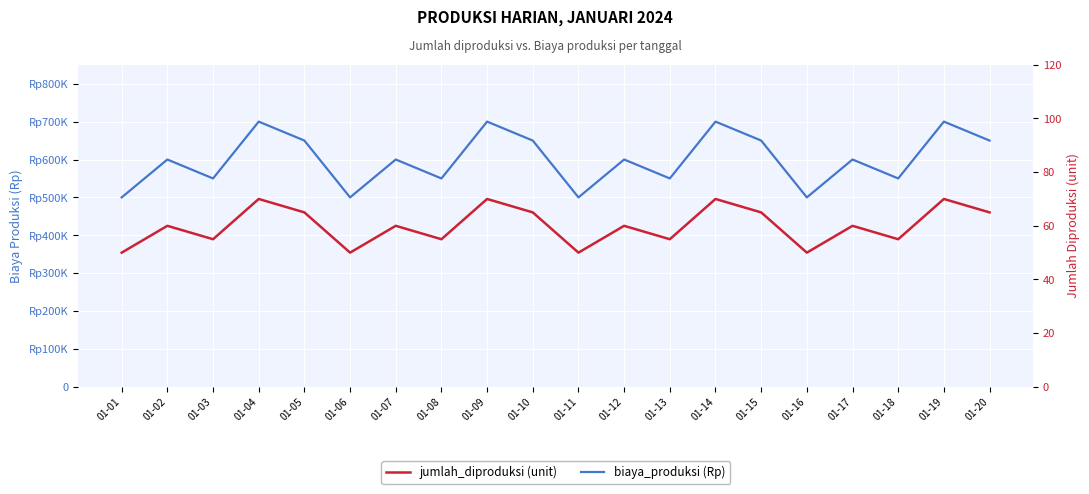

What is the difference between the second highest and second lowest values in the biaya_produksi (Rp) series?

200000